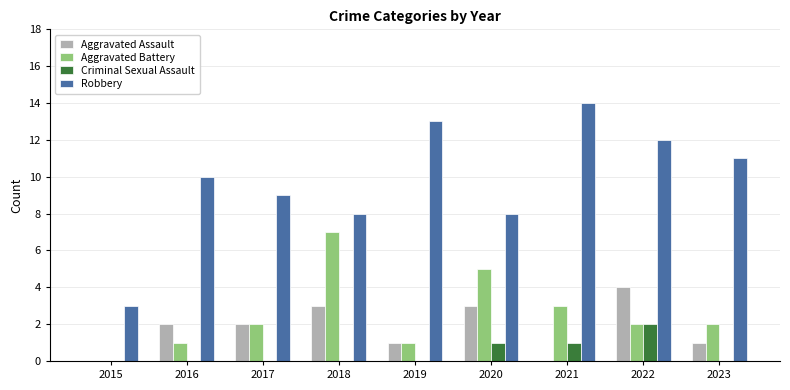

What is the sum of the Robbery values at 2019 and 2023?

24